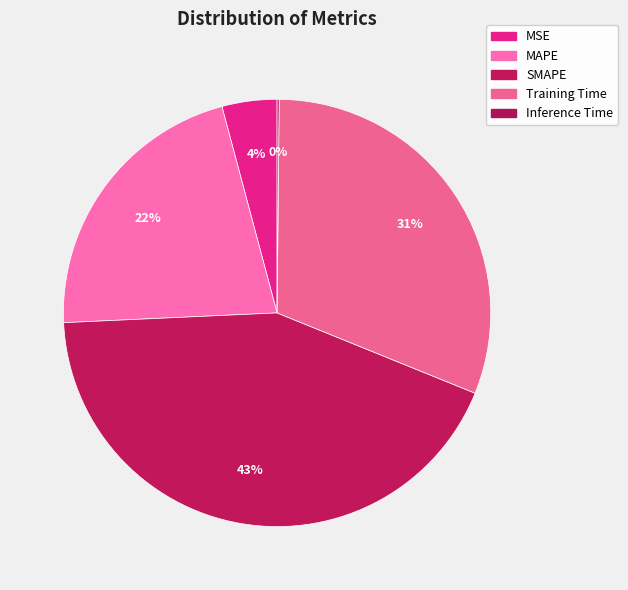

The SMAPE slice represents 54% of the pie. True or false?

False